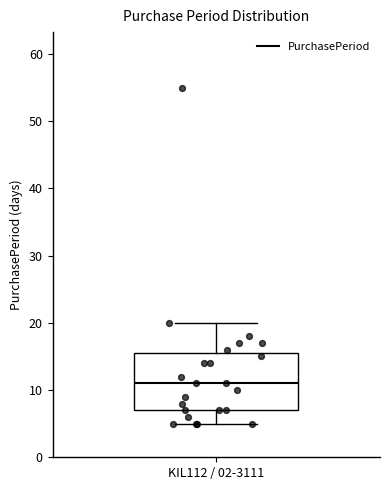

Read this box plot against the y-axis: the position of the median line, the range covered by the box, and the ends of both whiskers. The values are not printed on the chart, so give them approximately, as read against the axis.

median 11, box 7 to 16, whiskers 5 to 20